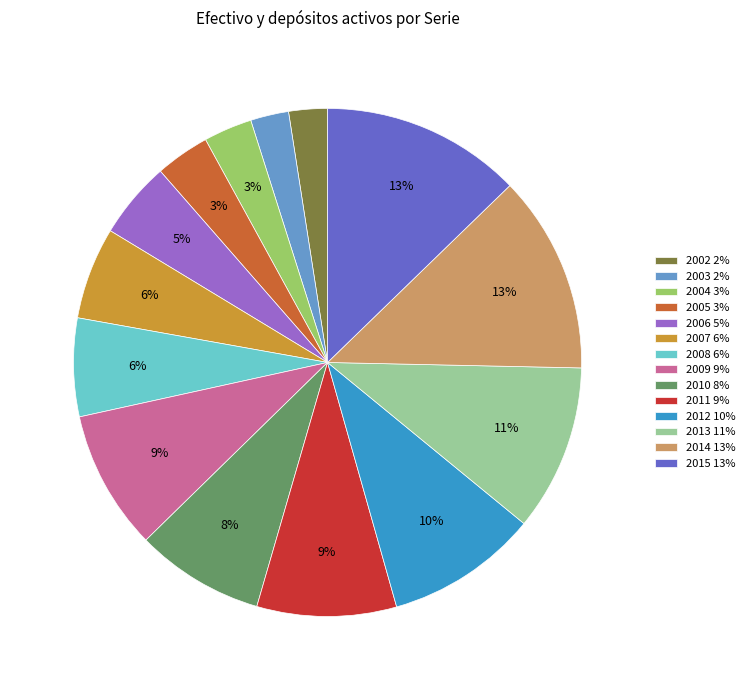

True or false: 2008 accounts for 15% of the total.

False